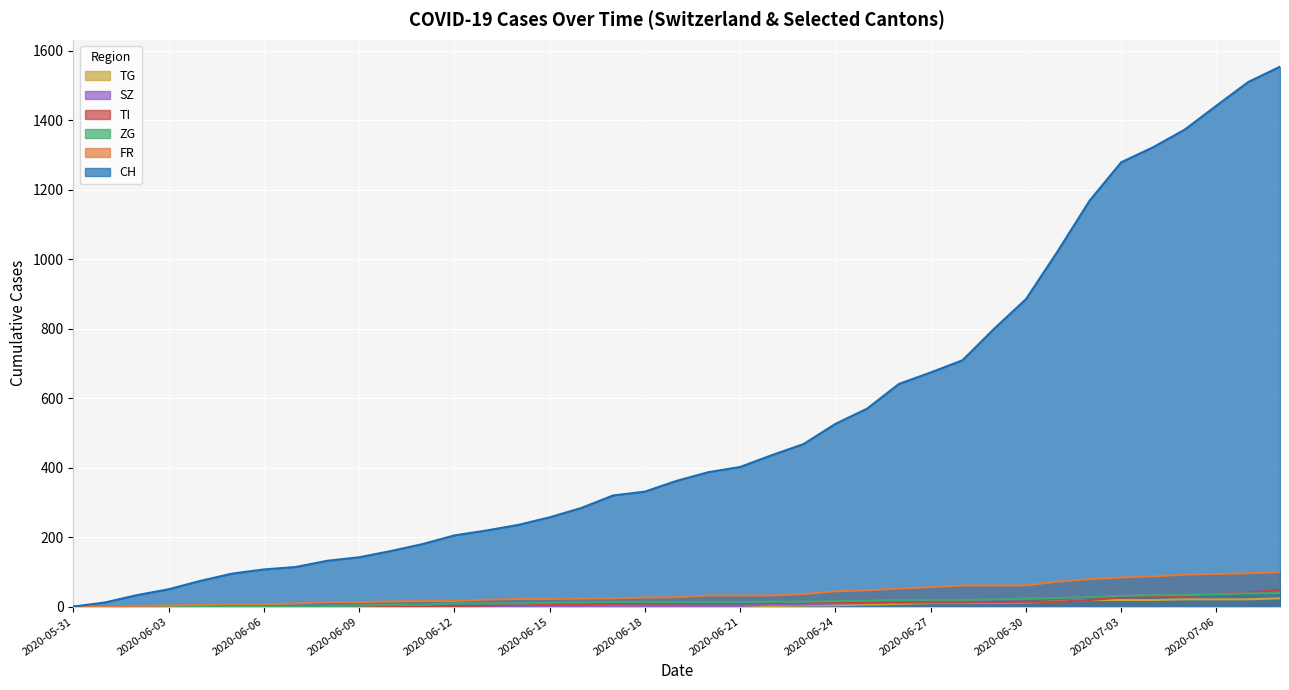

What is the total value across all series at 2020-06-02?

35